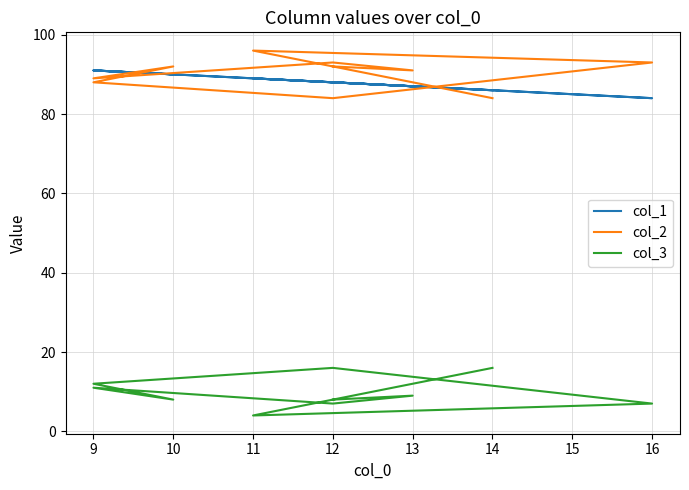

The col_3 series shows 3 at 12. True or false?

False